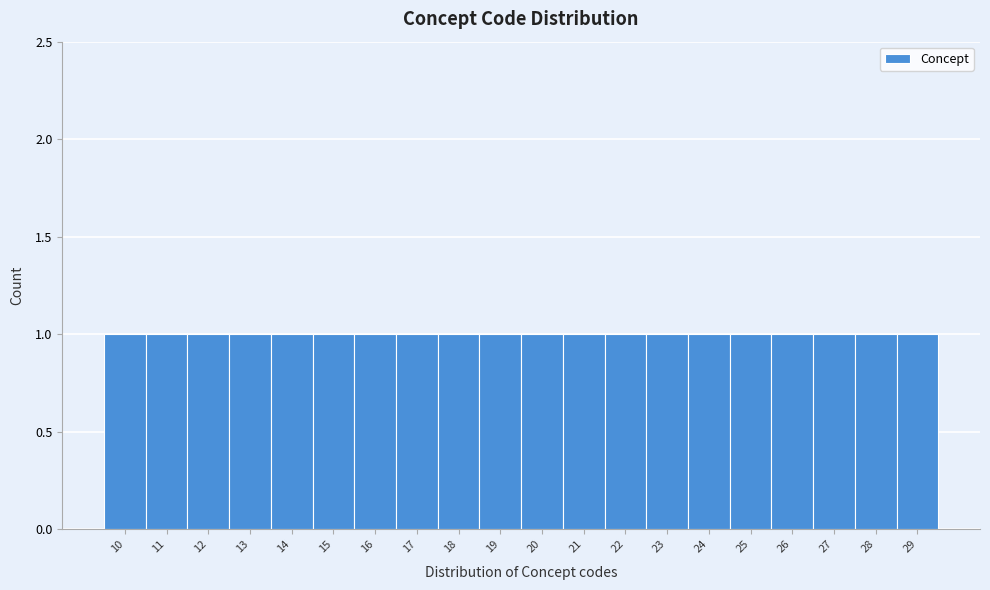

What is the height of the bar covering 23.5 to 24.5 on the x-axis? The values are not printed on the chart, so give them approximately, as read against the axis.

1